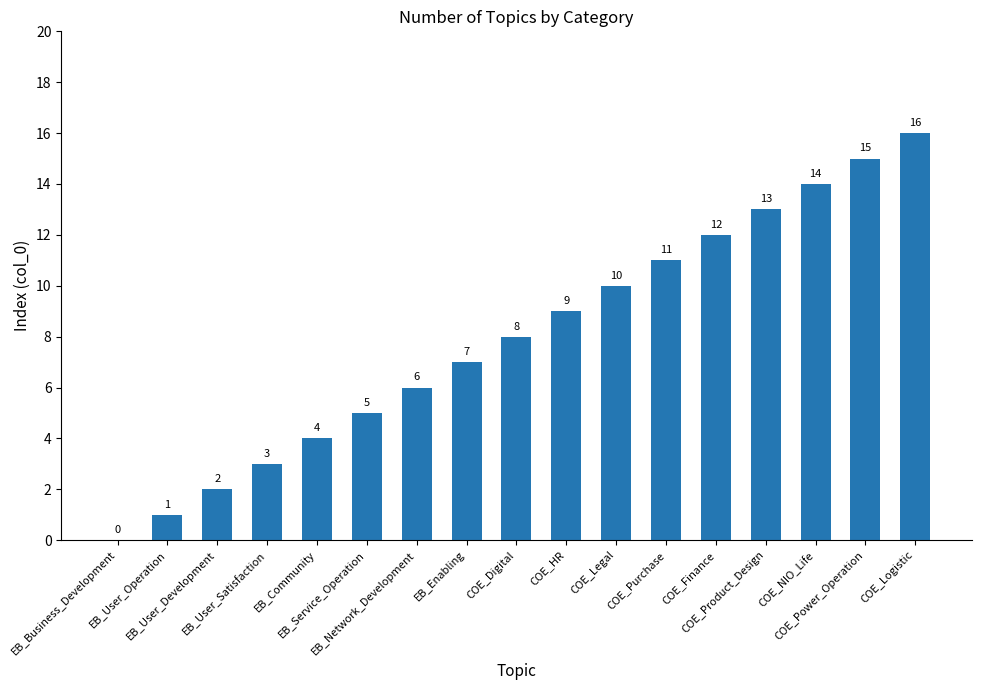

Does the chart contain stacked bars?

No